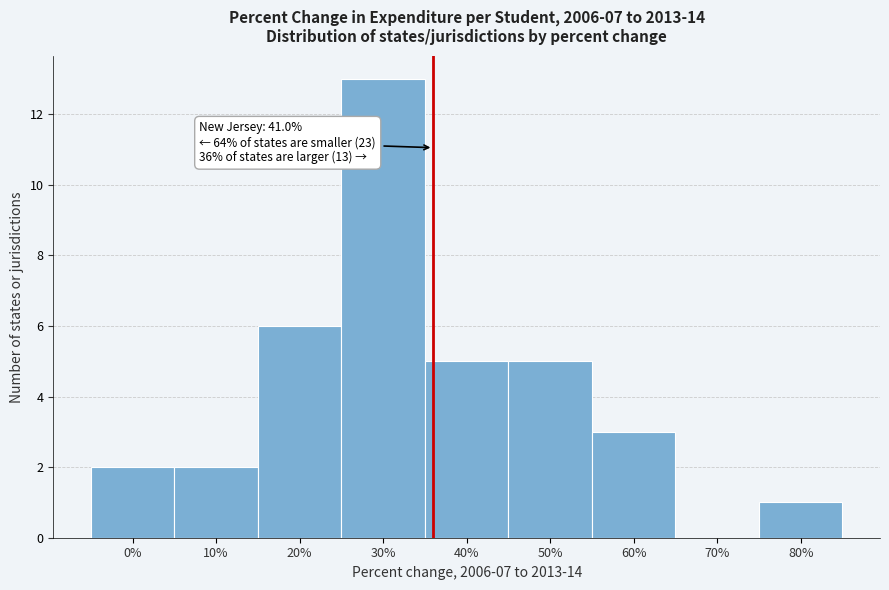

Reading left to right, extract all data points from this chart.

0%=2	10%=2	20%=6	30%=13	40%=5	50%=5	60%=3	70%=0	80%=1